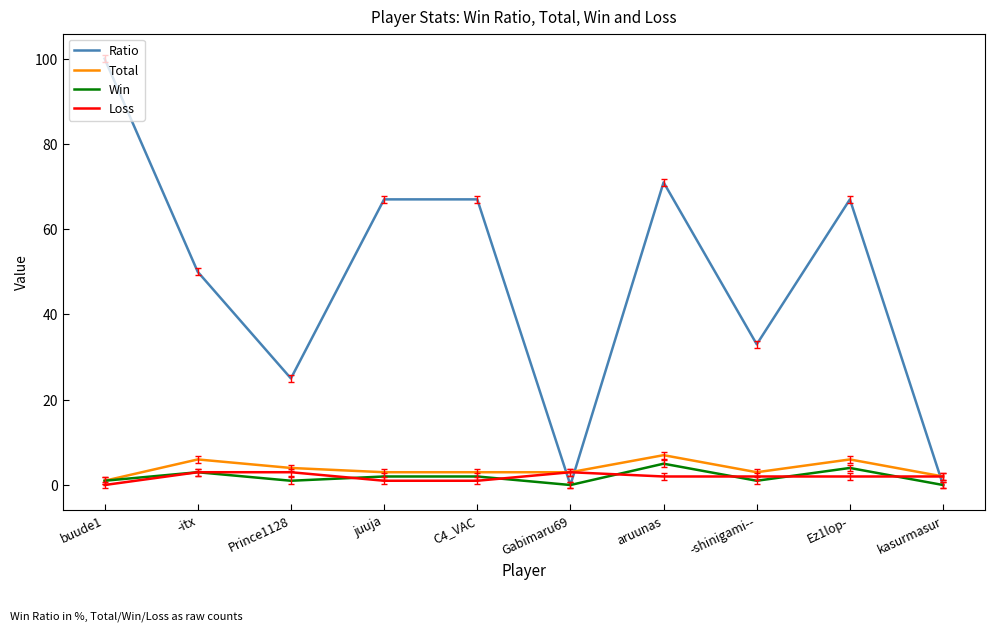

Between which two adjacent categories do Total and Ratio first intersect?

C4_VAC and Gabimaru69